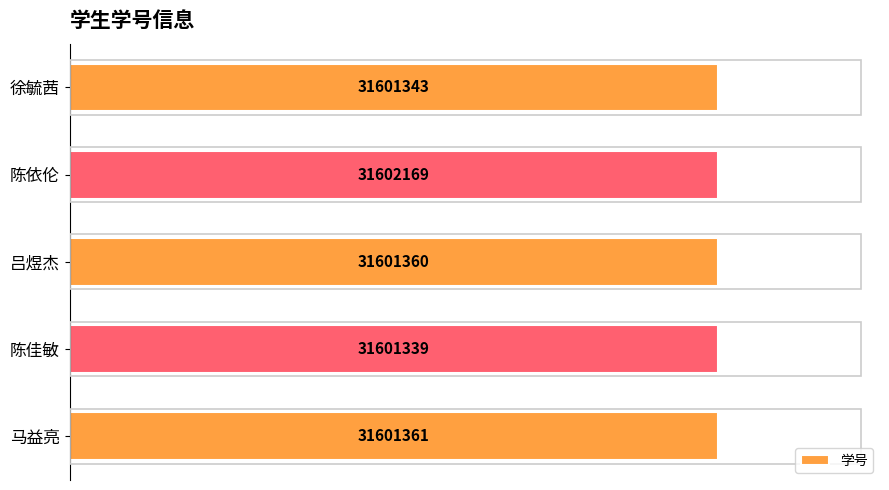

At which label is the value closest to 31601754?

马益亮